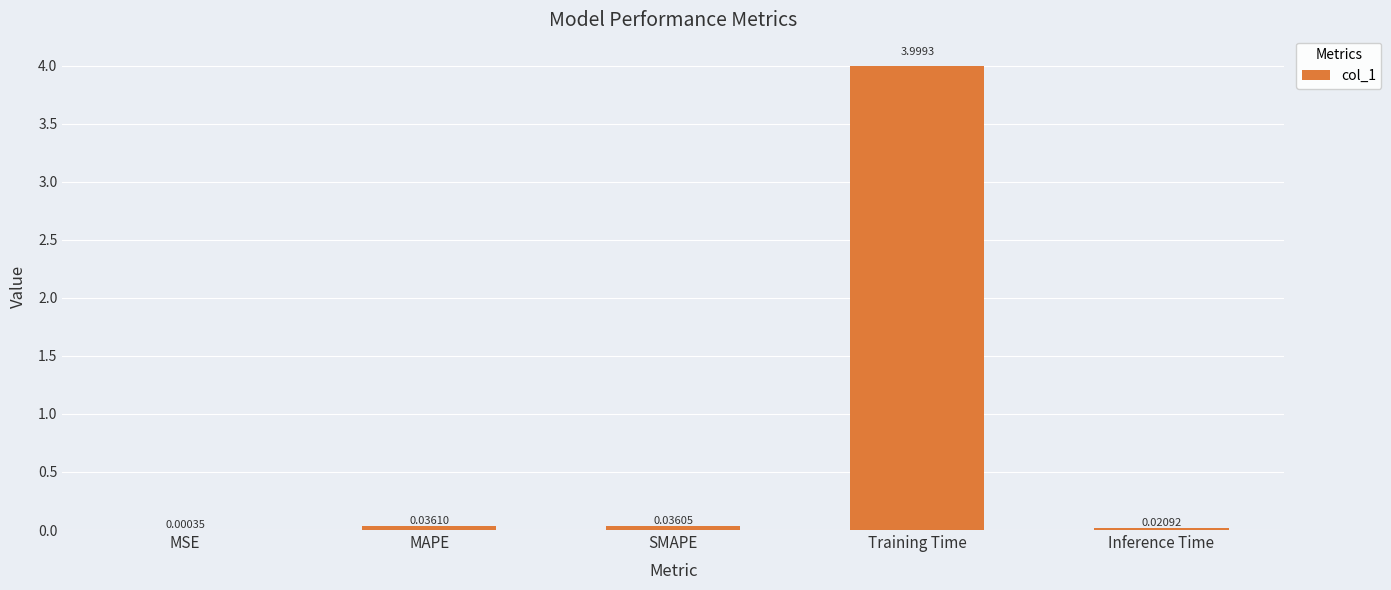

What is the change in value from SMAPE to Training Time?

+4.0